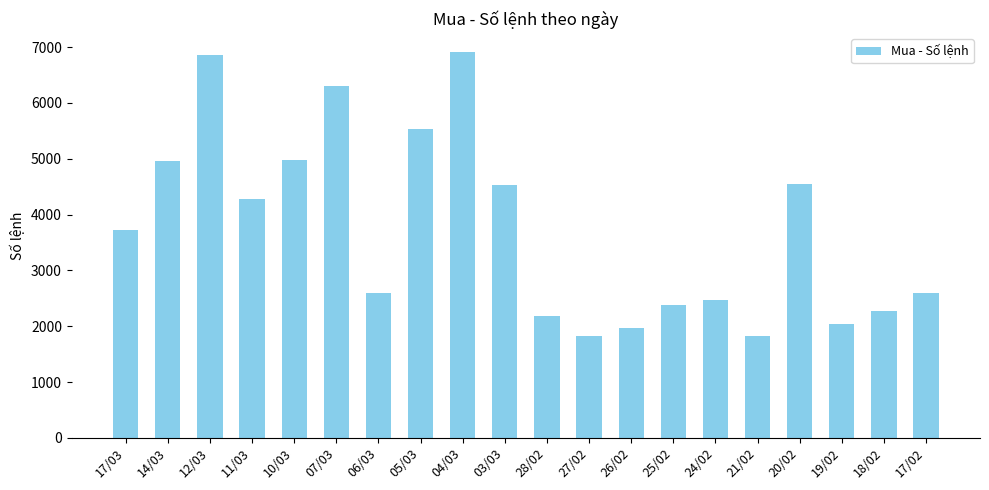

How many bars are there in total?

20